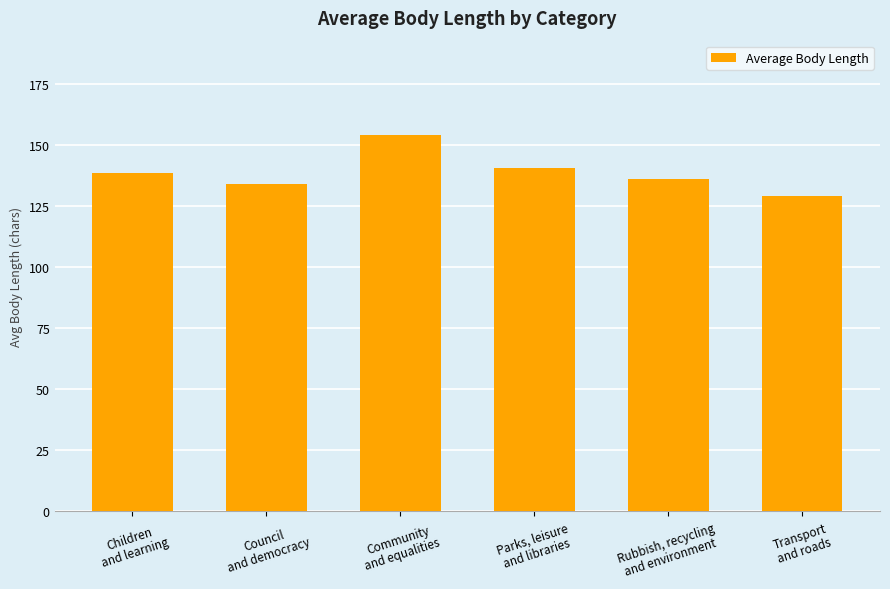

The chart shows a value of 27.0 at Council
and democracy. True or false?

False